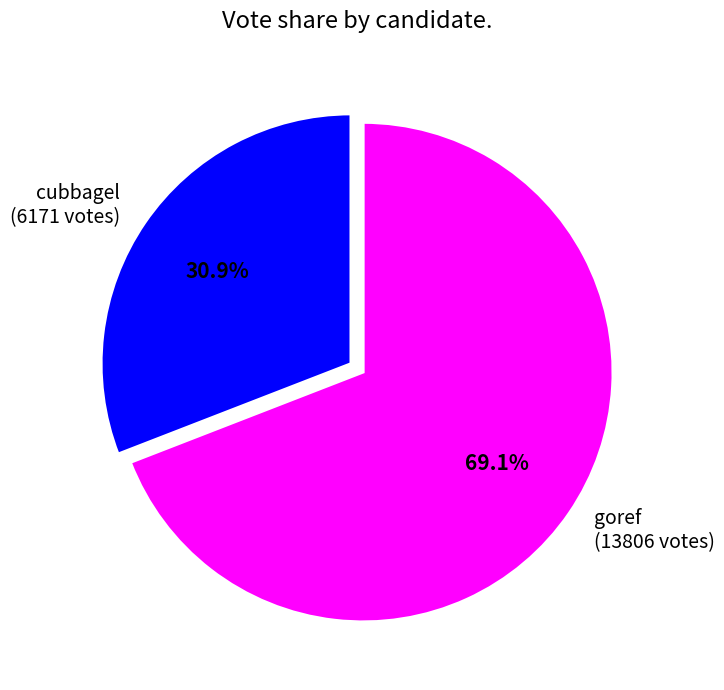

What portion of the pie excludes cubbagel?

69.1%